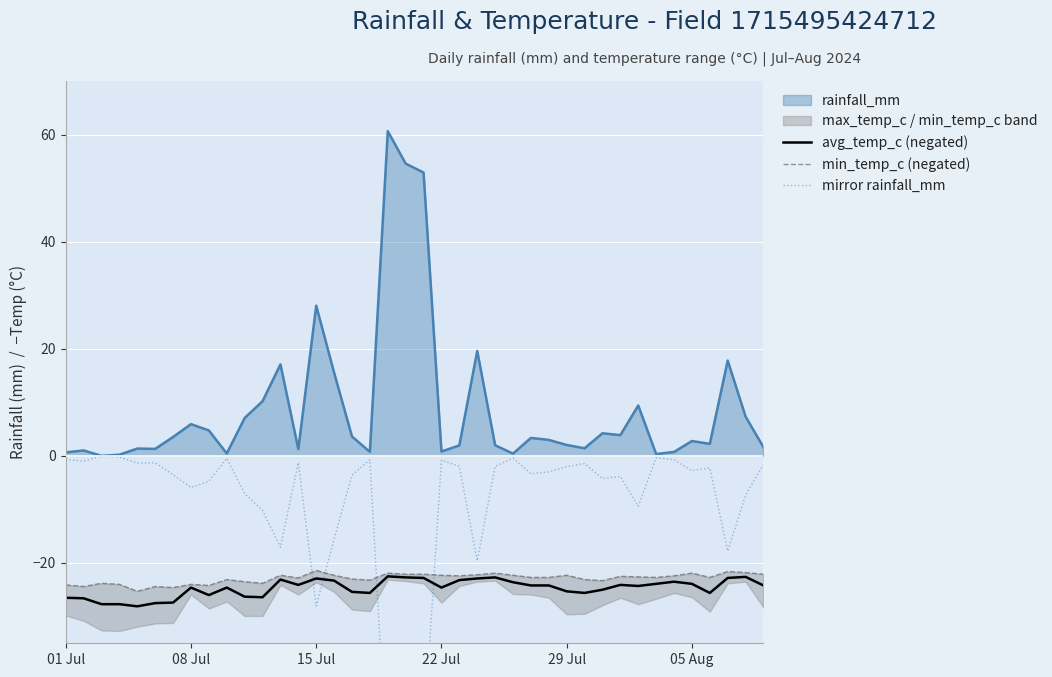

In min_temp_c (negated), how many points are lower than both neighbors (excluding endpoints)?

11